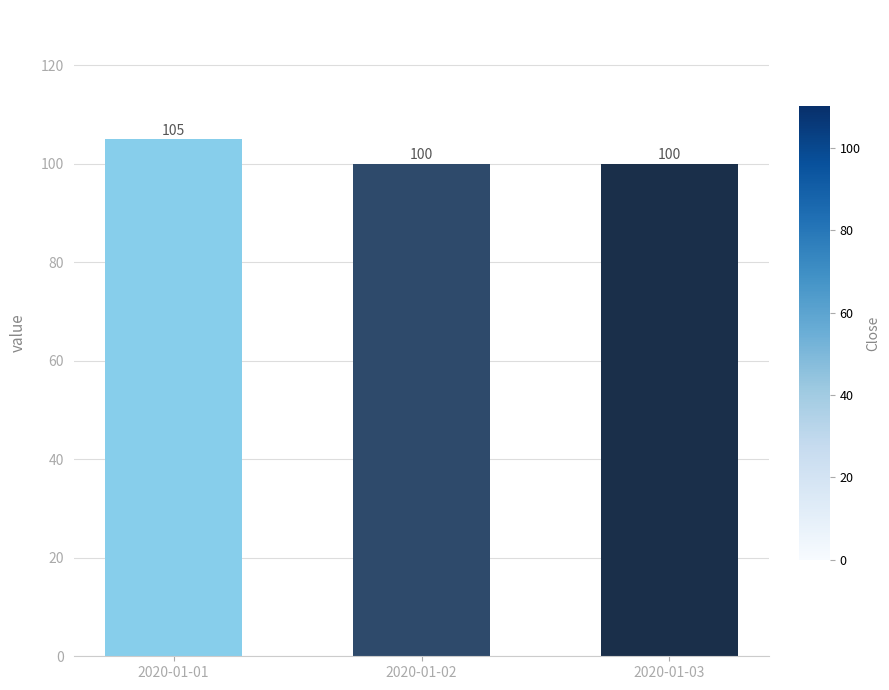

Read the value at 2020-01-02.

100